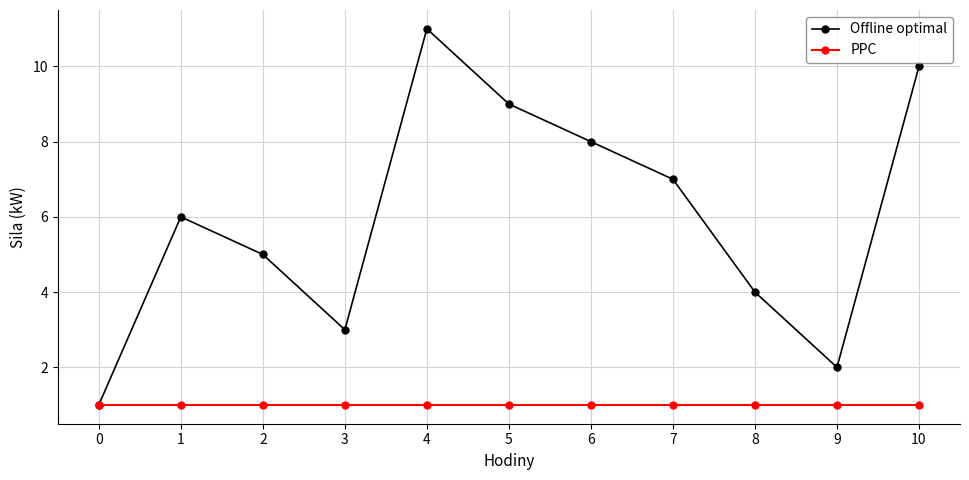

What is the sum of the Offline optimal values at 0 and 1?

7